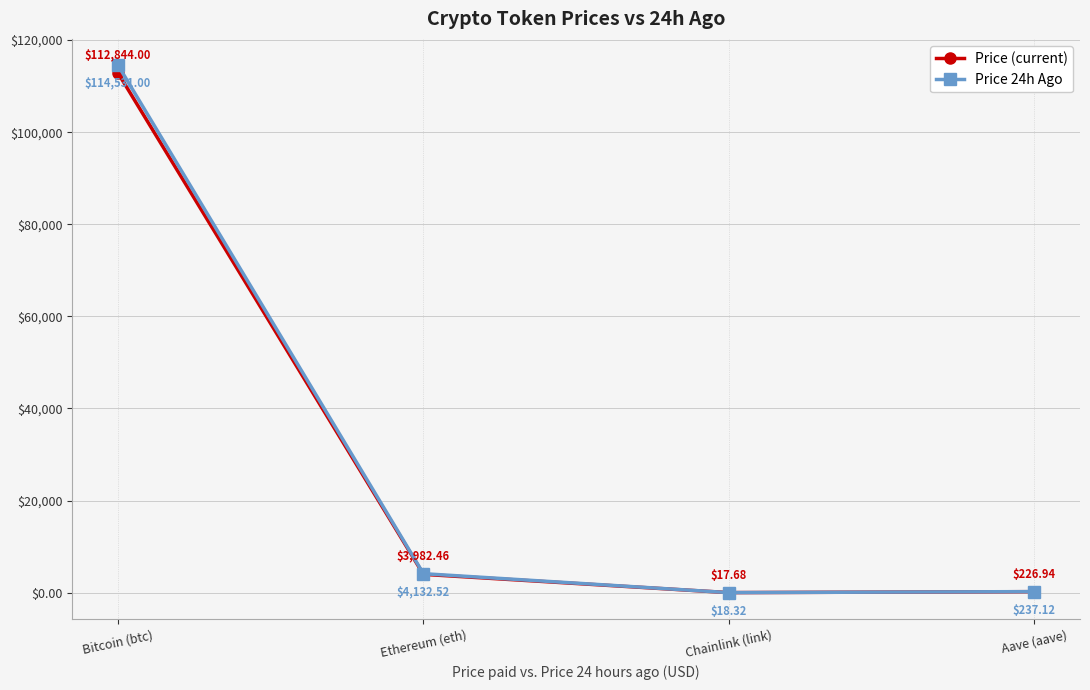

What value does the price24hAgo series have at Chainlink (link)?

18.3